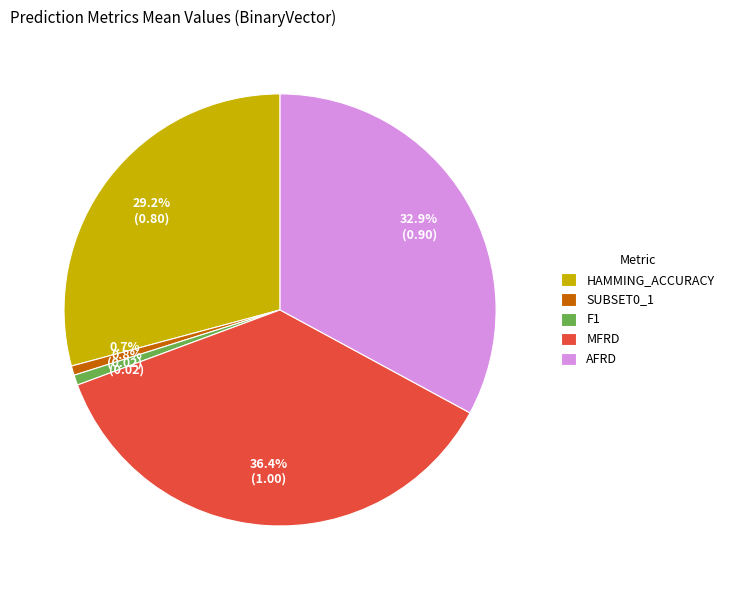

What percentage do MFRD and HAMMING_ACCURACY together represent?

65.6%